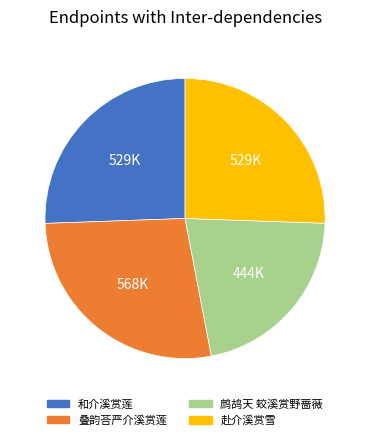

How many segments does this pie chart have?

4